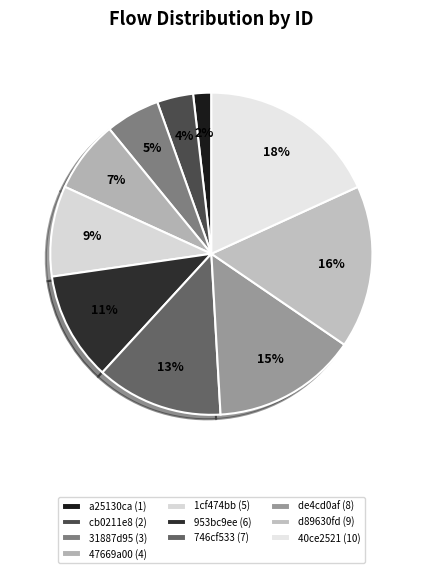

How many segments does this pie chart have?

10